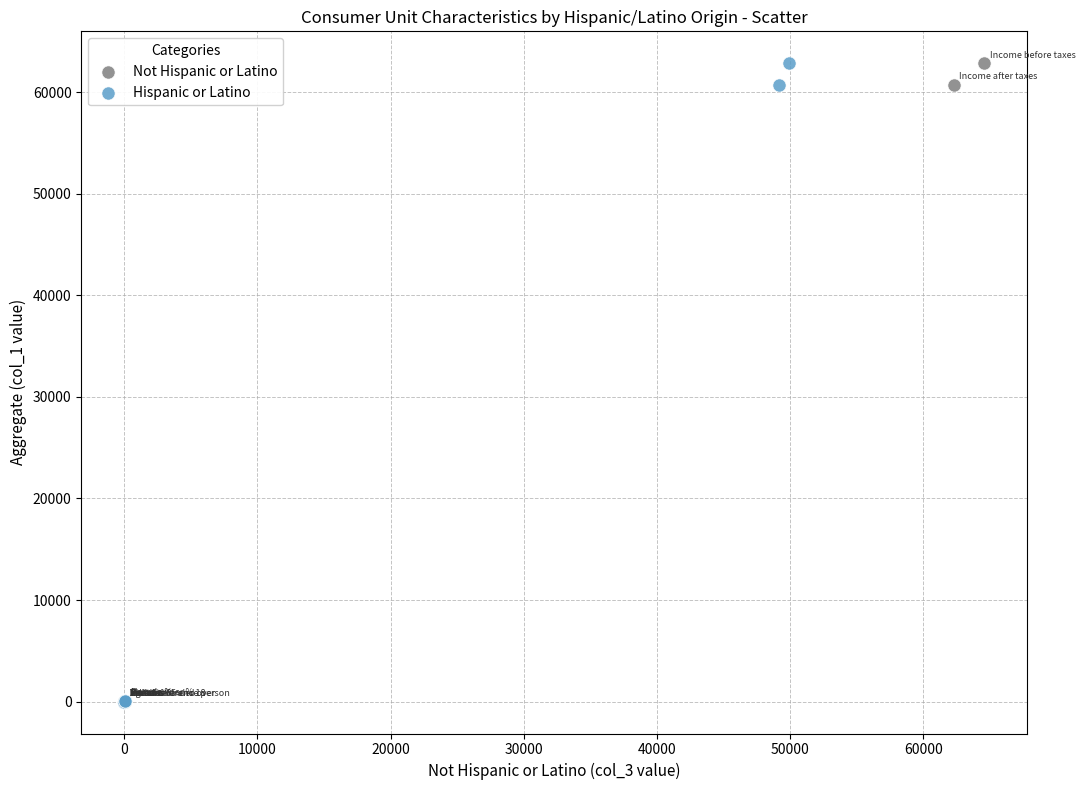

What are all the series names shown in the legend?

Not Hispanic or Latino, Hispanic or Latino